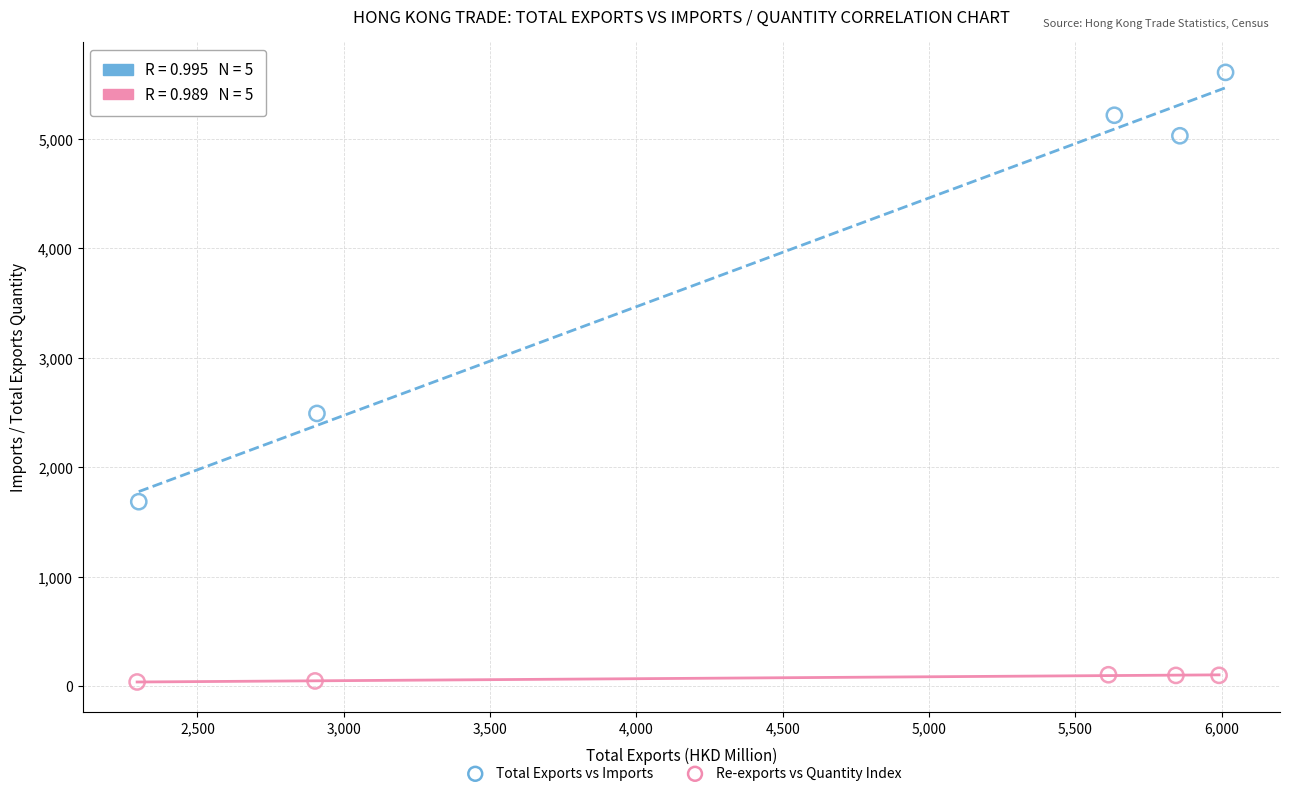

Which series has the largest Y range (max minus min)?

Total Exports vs Imports